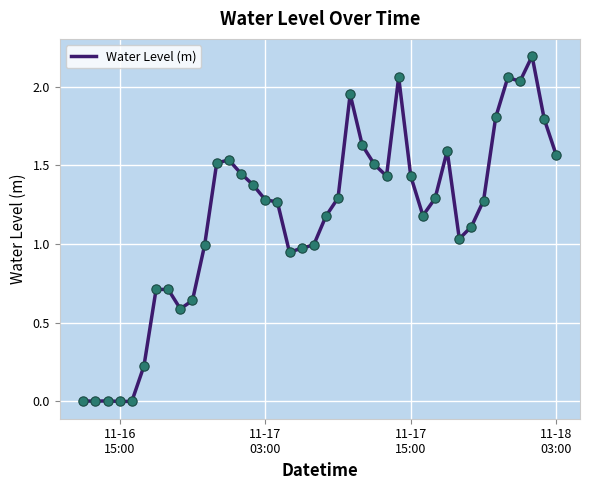

What is the difference between the maximum and minimum values?

2.2